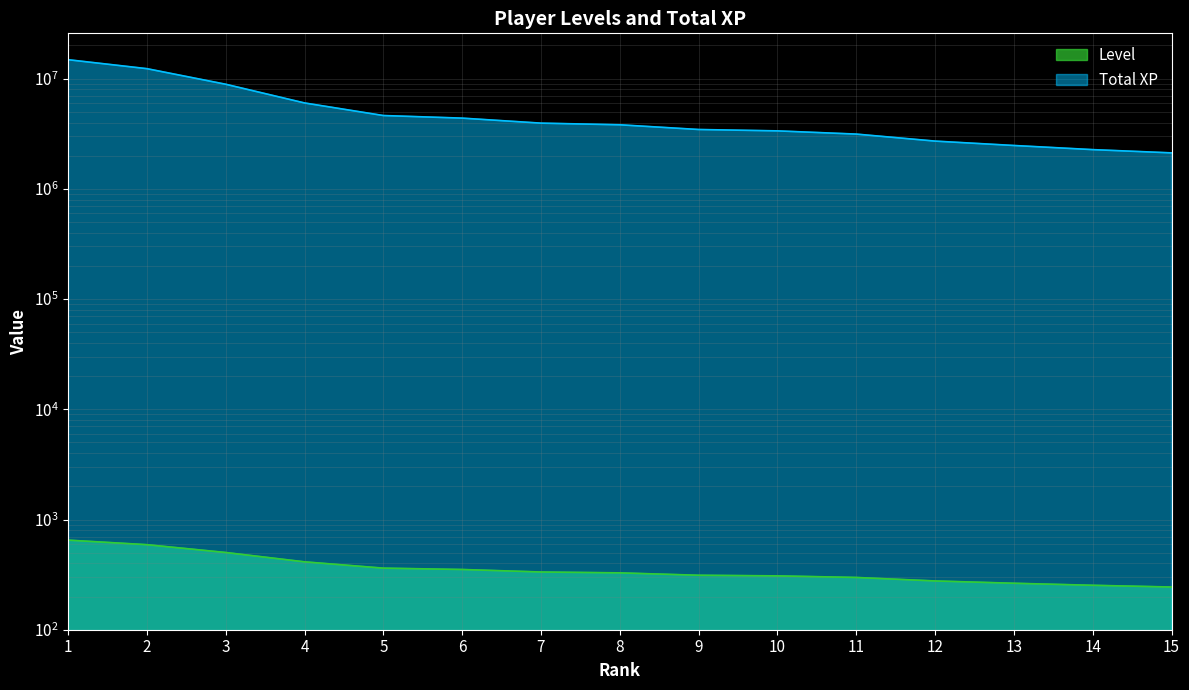

What is the average value of the Total XP series?

5227051